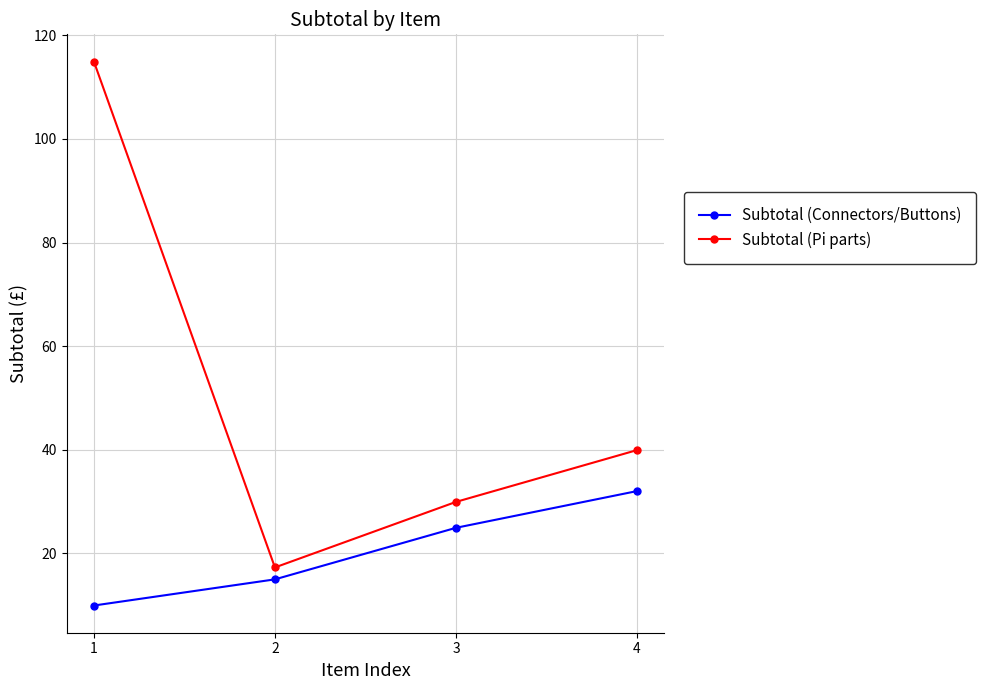

How many interior local valleys does the Subtotal (Pi parts) series have?

1